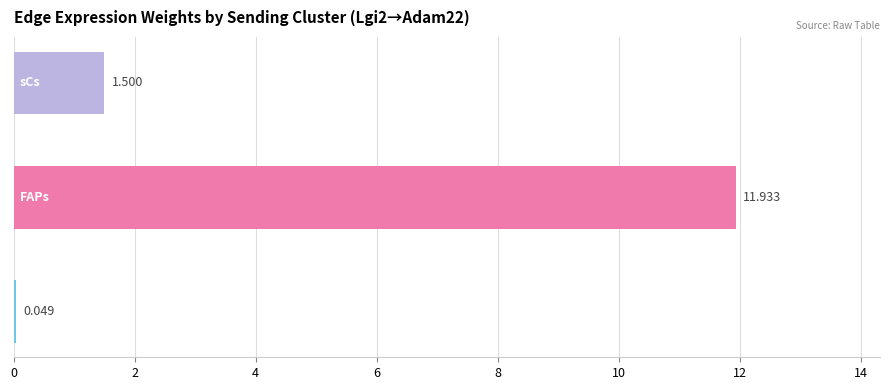

Does the chart contain any negative values?

No